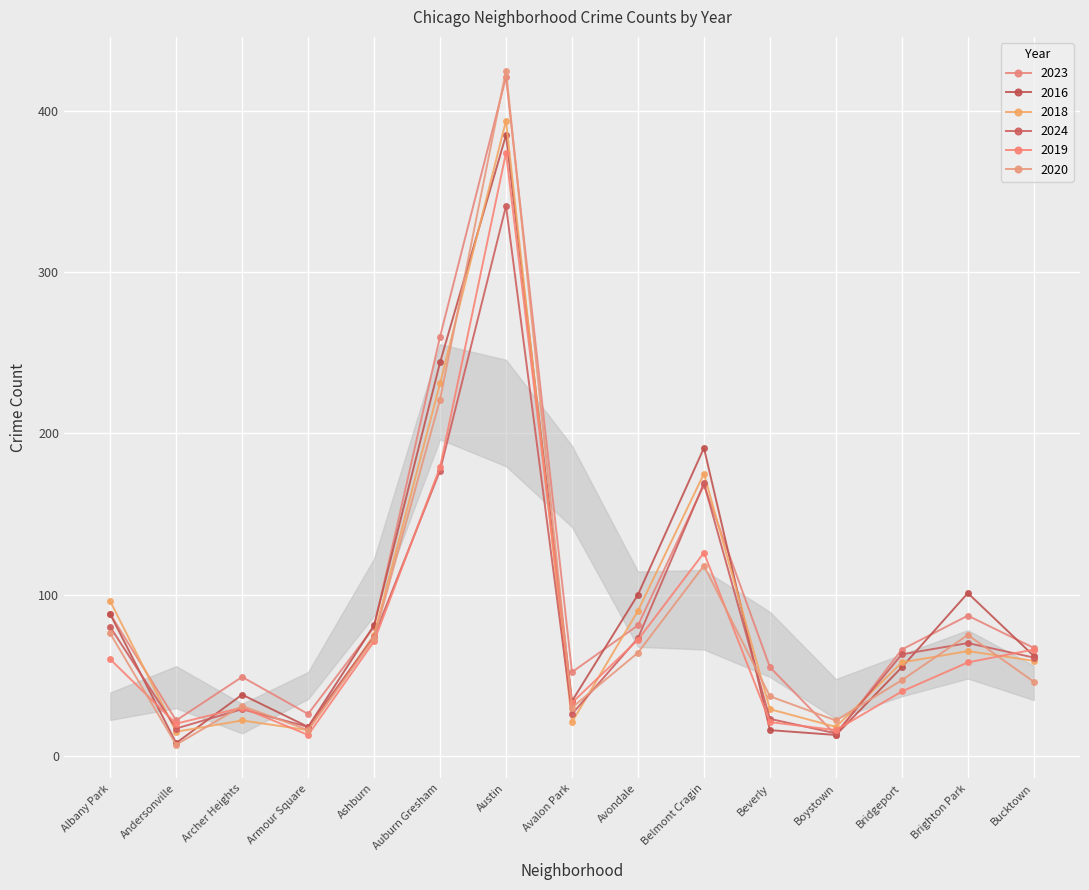

How many values in the 2024 series are below 63?

7